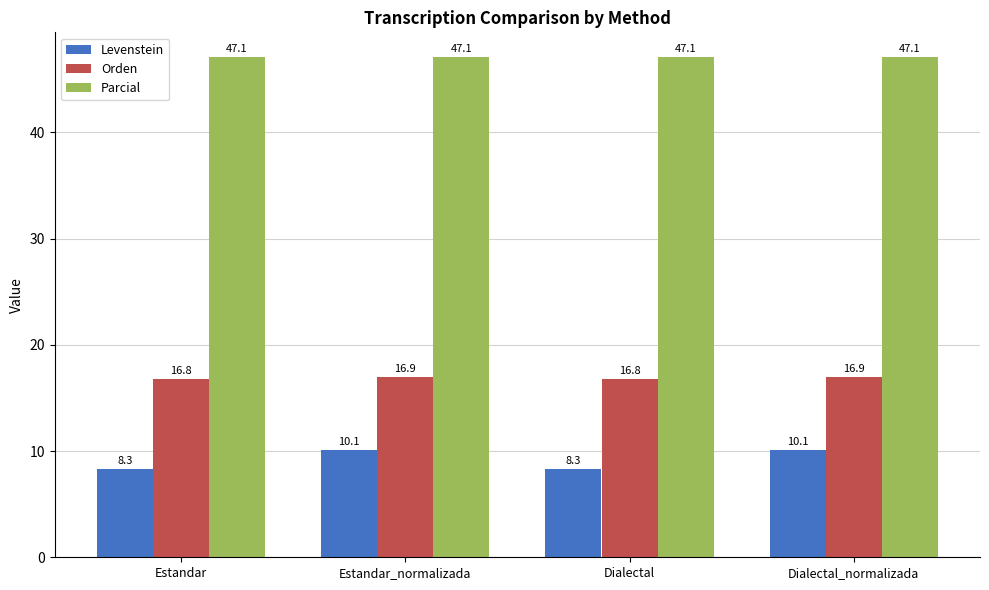

What is the average value of the Levenstein series?

9.2